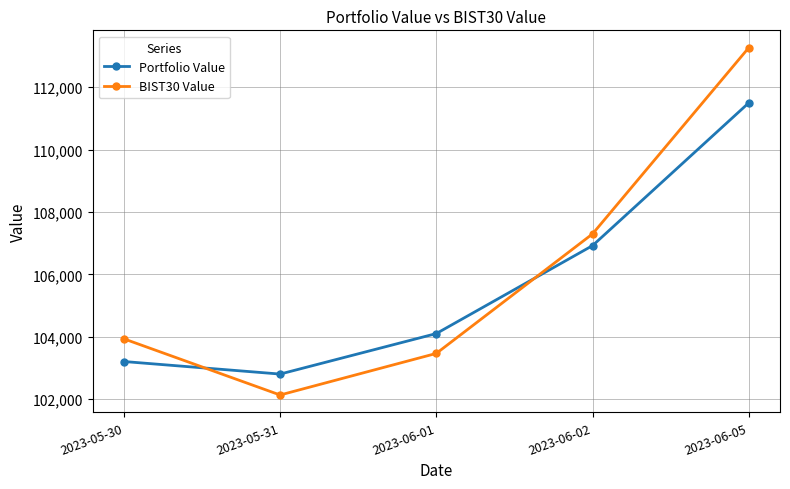

Rank the series by their average value, from highest to lowest.

BIST30 Value, Portfolio Value